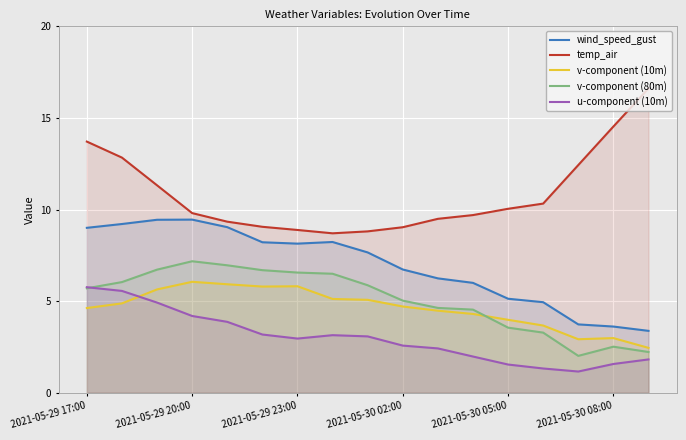

How many interior local peaks does the v-component (10m) series have?

3